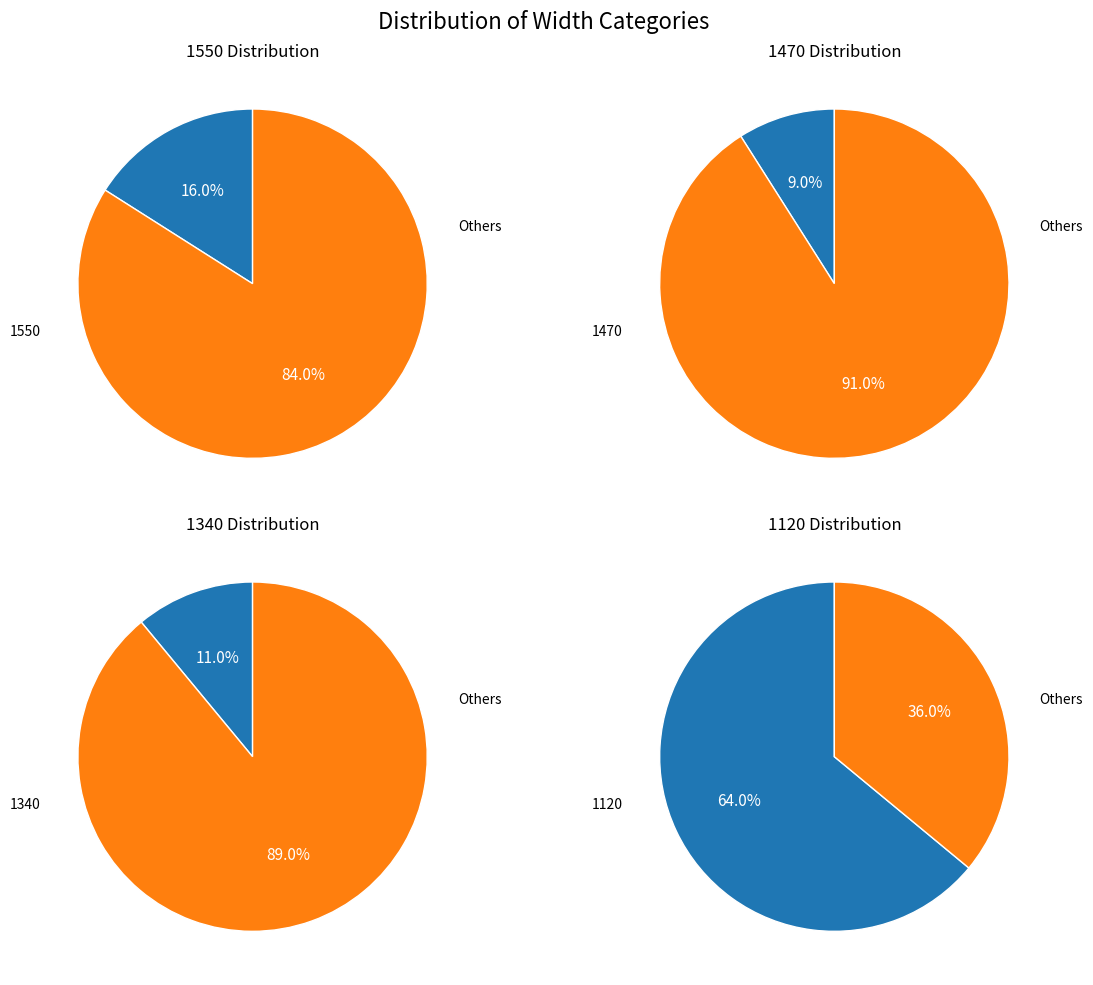

Which category has the biggest portion of the pie?

1120